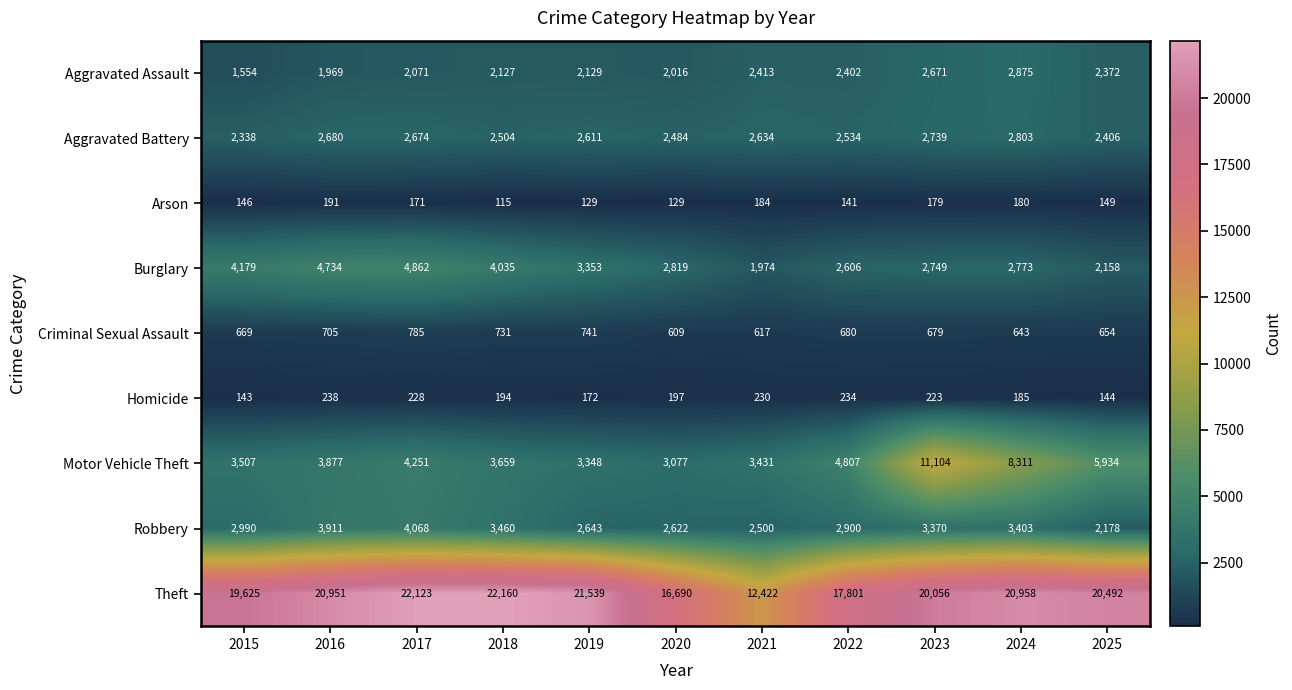

Which series changed the most between 2015 and 2019?

Theft